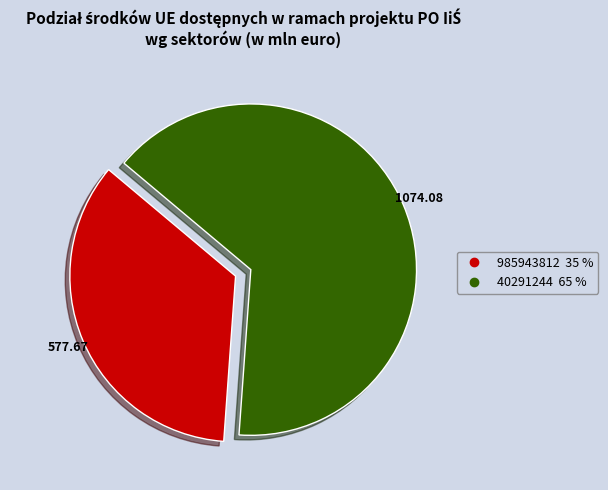

Approximately how many times larger is the value at 985943812 compared to 40291244?

0.5